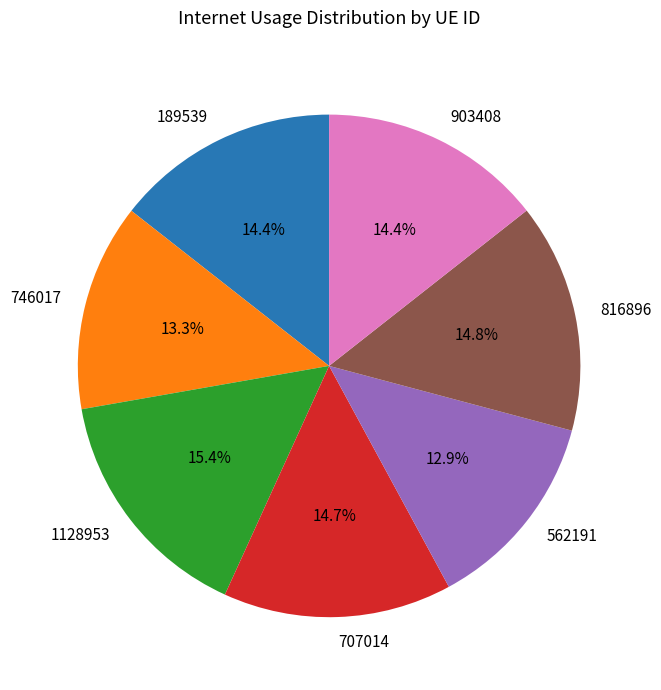

To the nearest percent, what portion does 562191 represent?

13%